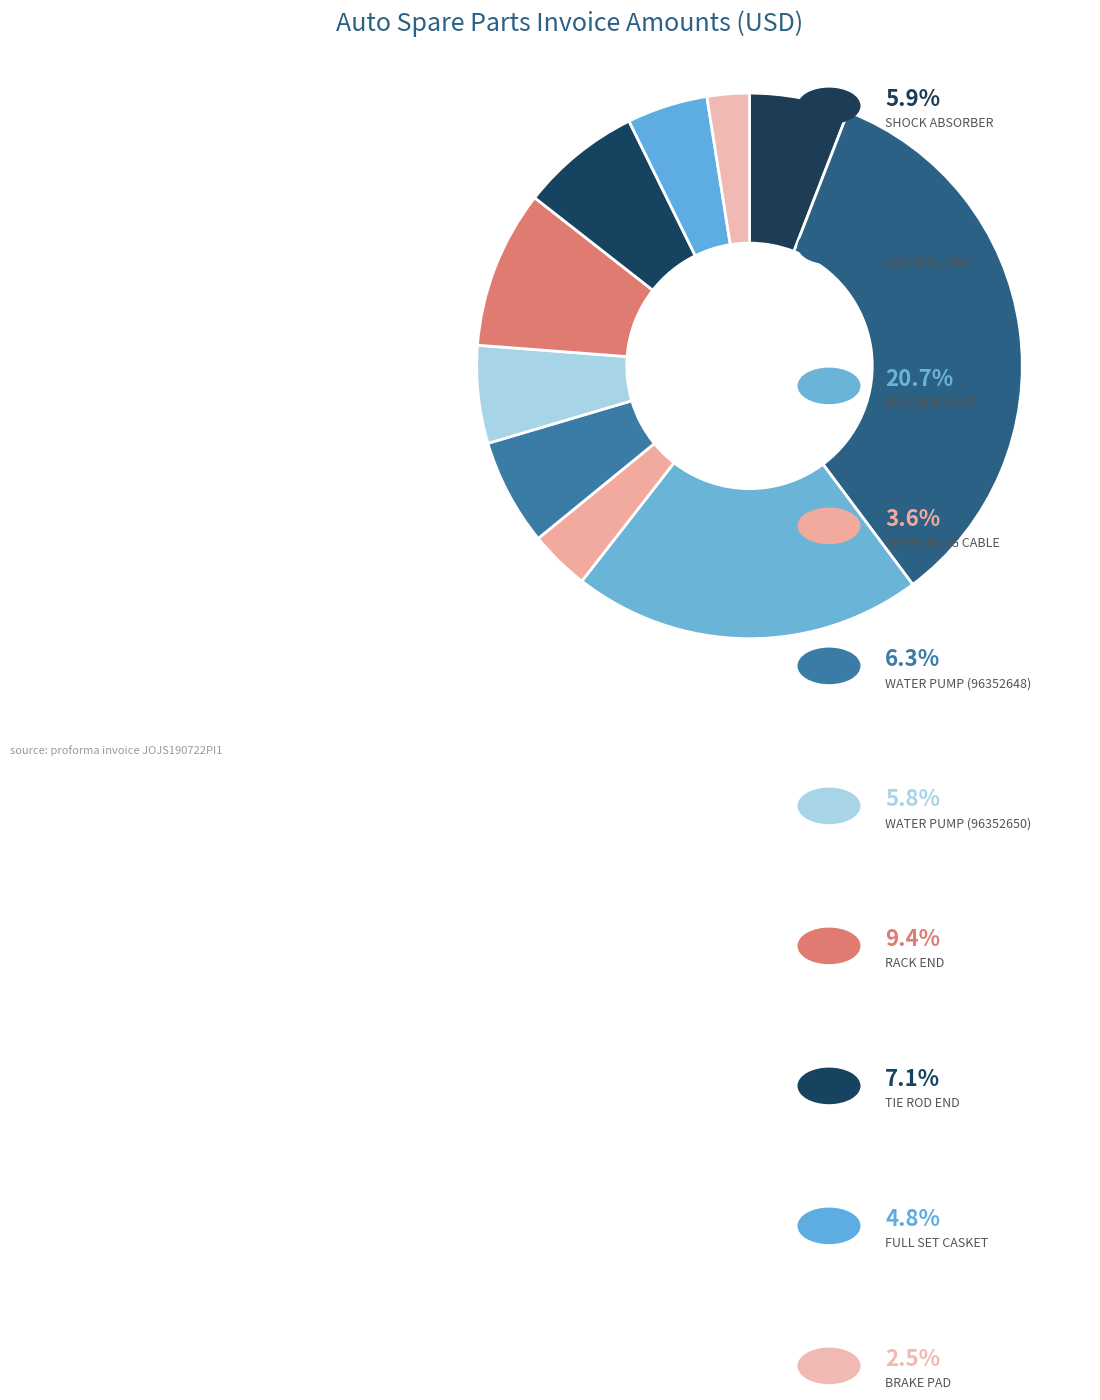

How many segments does this pie chart have?

10